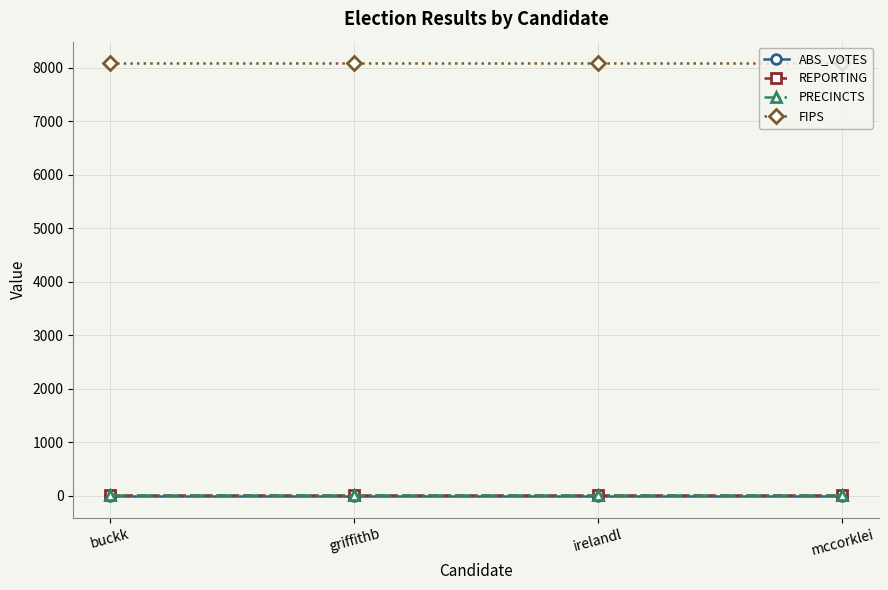

Does the chart display data point markers on the line(s)?

Yes